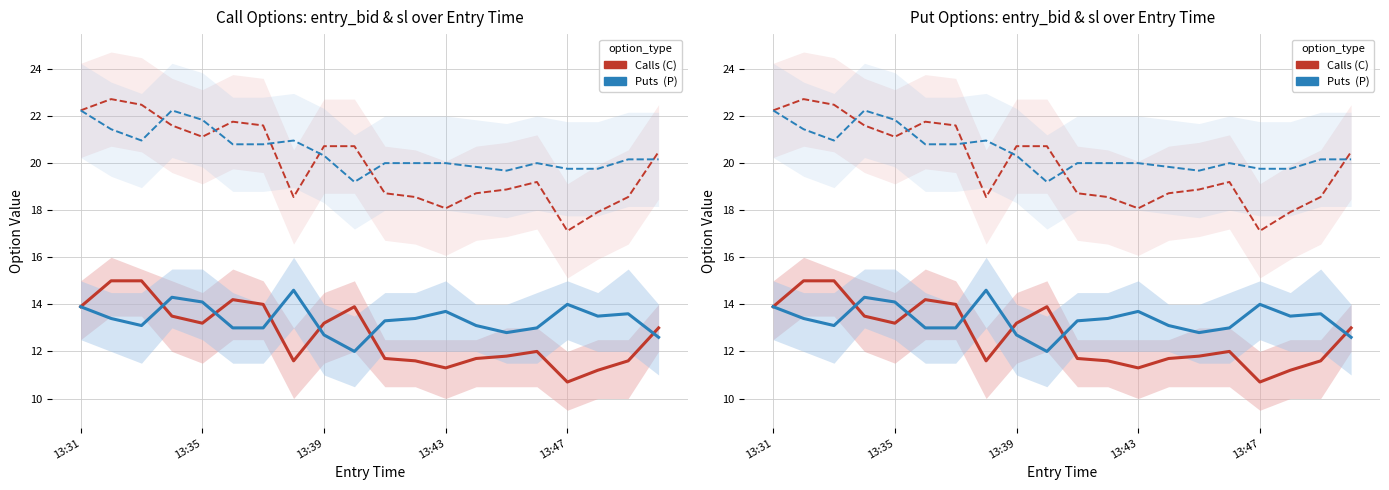

Does the chart have visible grid lines?

Yes